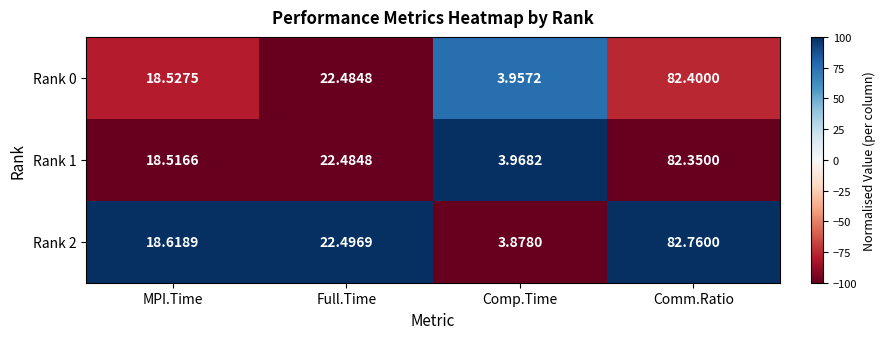

Which series has the largest total across all categories?

Rank 2